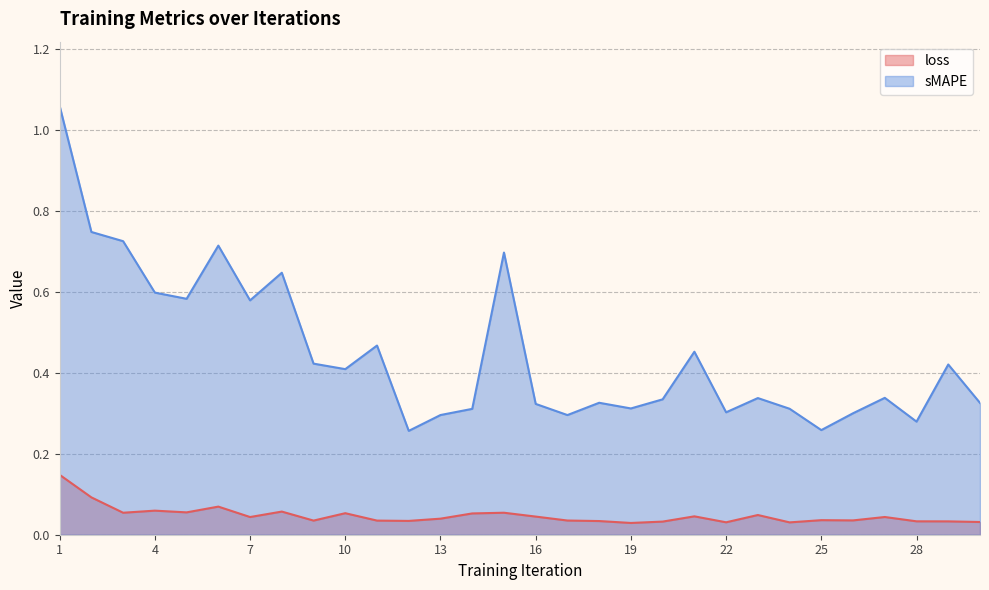

Is it true that sMAPE equals 0.4 at 13?

False